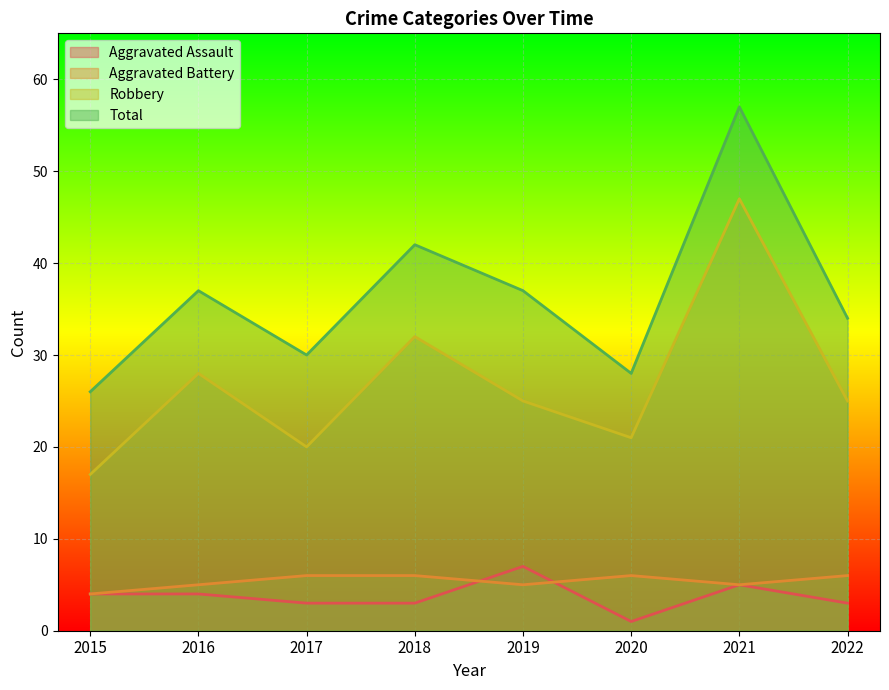

True or false: Total and Aggravated Battery intersect in this chart.

False